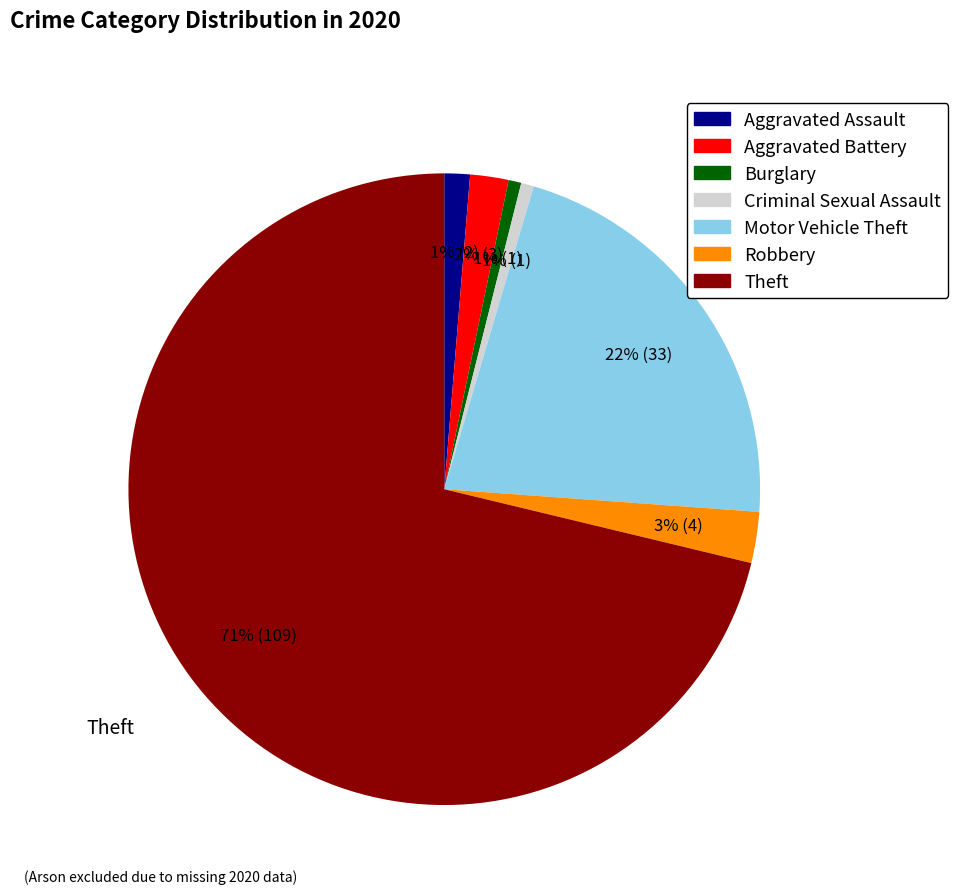

Is it true that Theft is 62% of the pie?

False